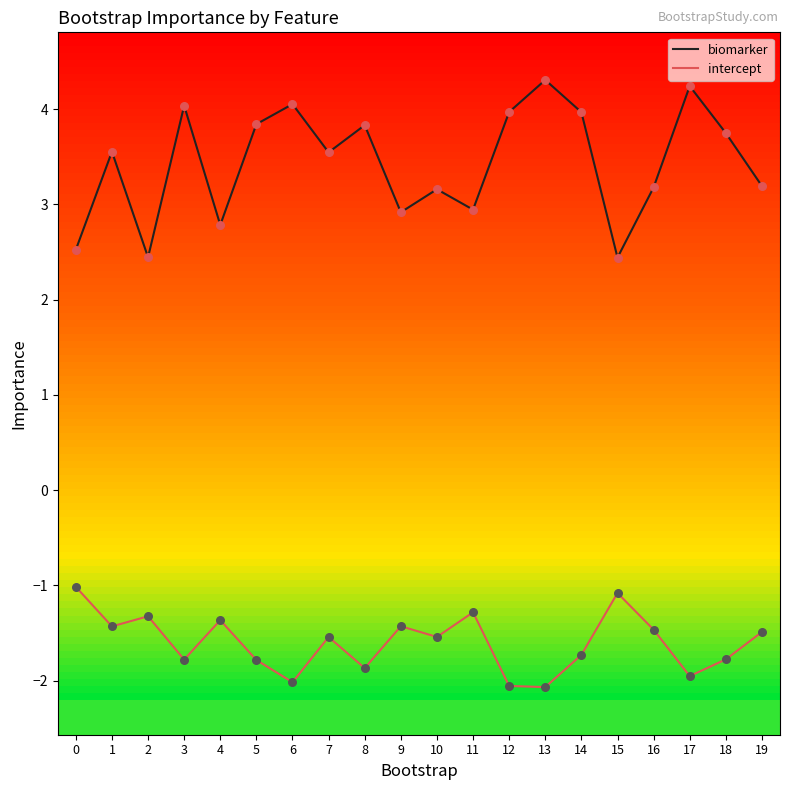

What is the total value across all series at 6?

2.0